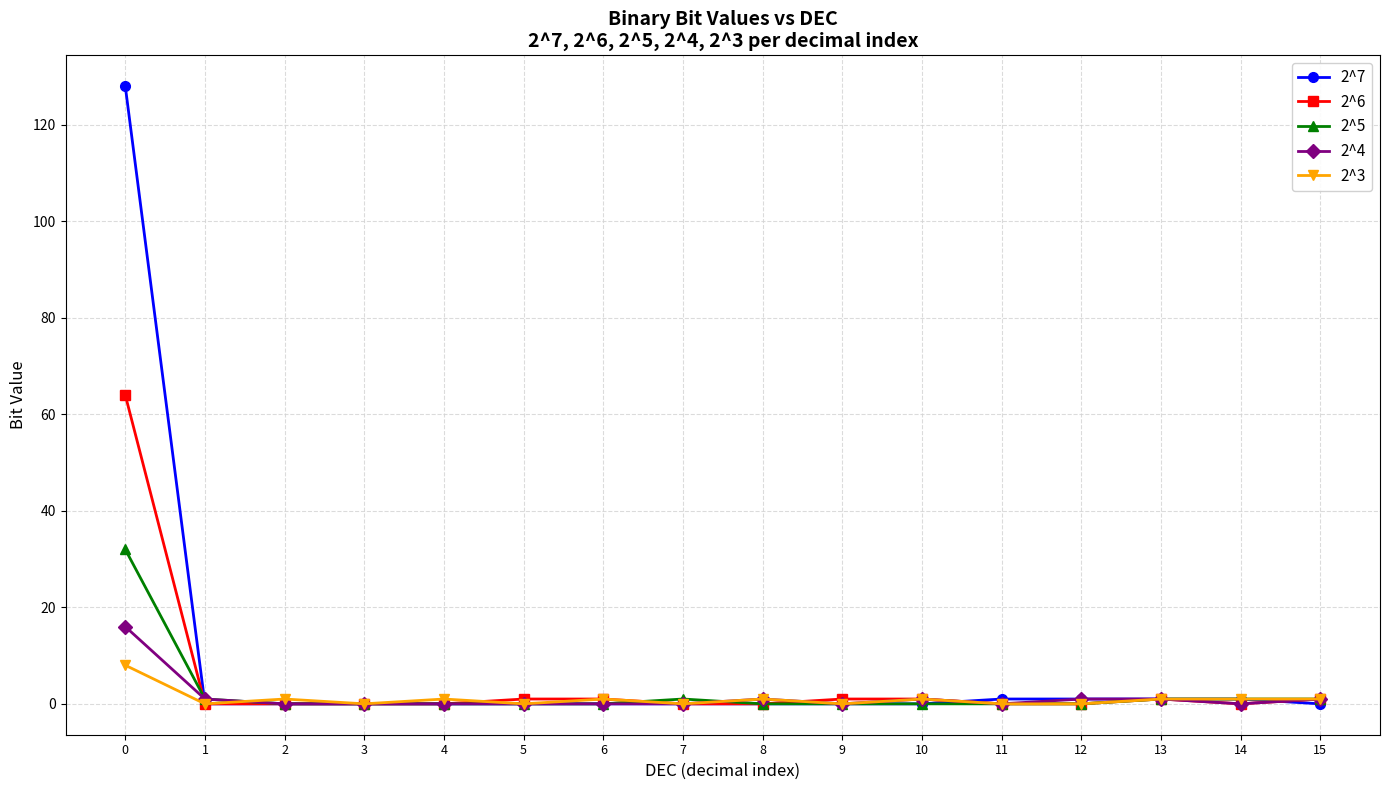

Rank the series by their maximum value, from lowest to highest.

2^3, 2^4, 2^5, 2^6, 2^7